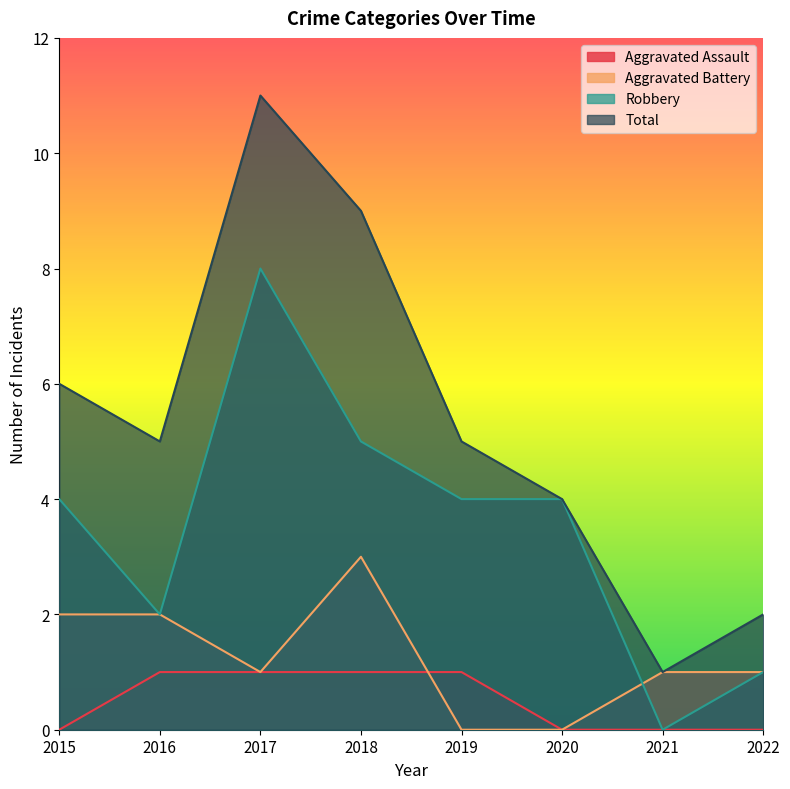

What is the total value across all series at 2015?

12